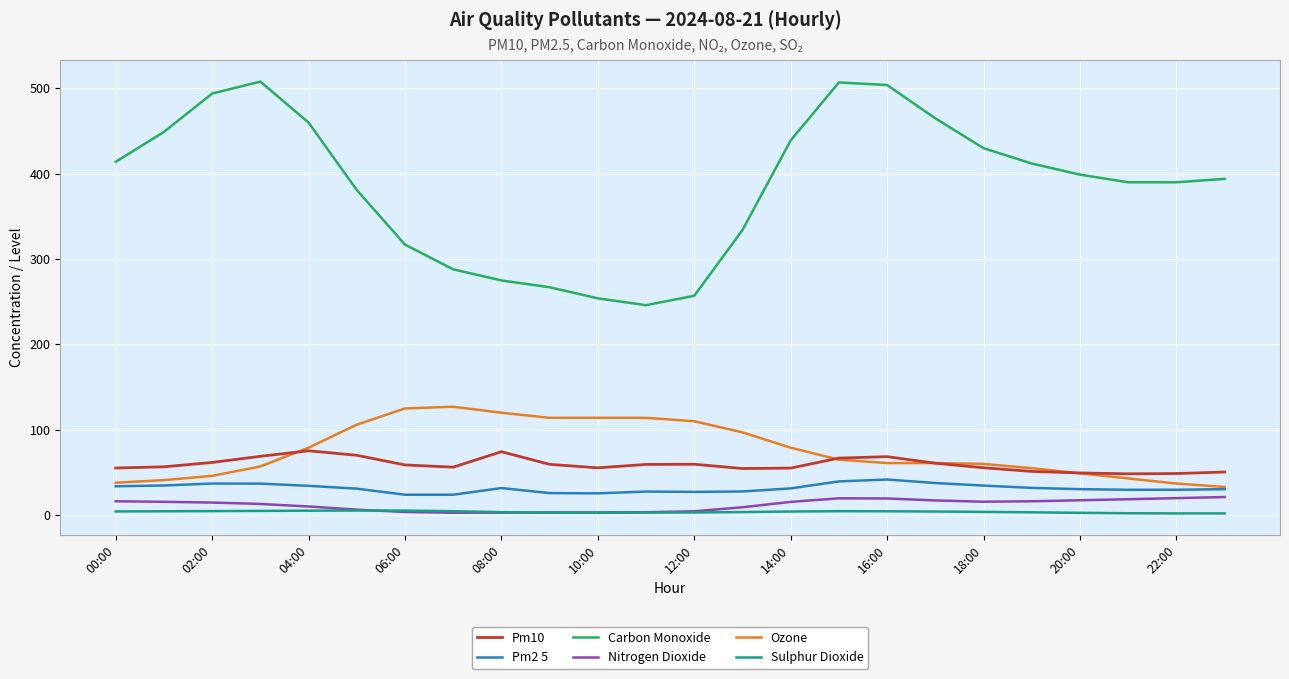

Which series has the largest range (max minus min)?

Carbon Monoxide